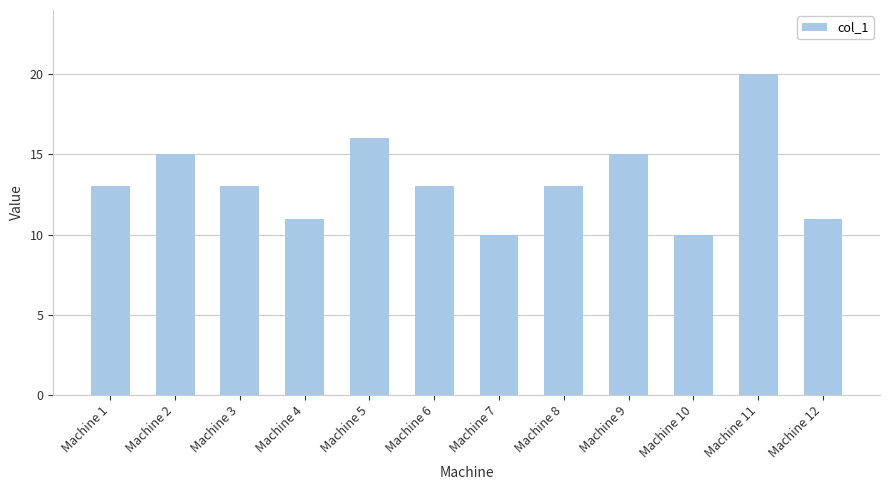

What value does the data have at Machine 4?

11